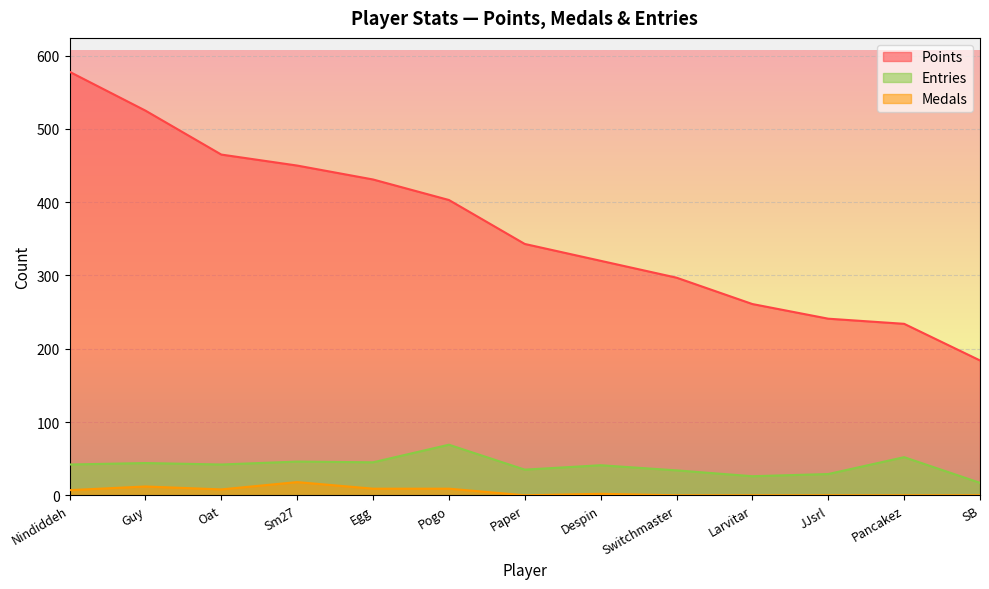

What is the total value across all series at Oat?

515